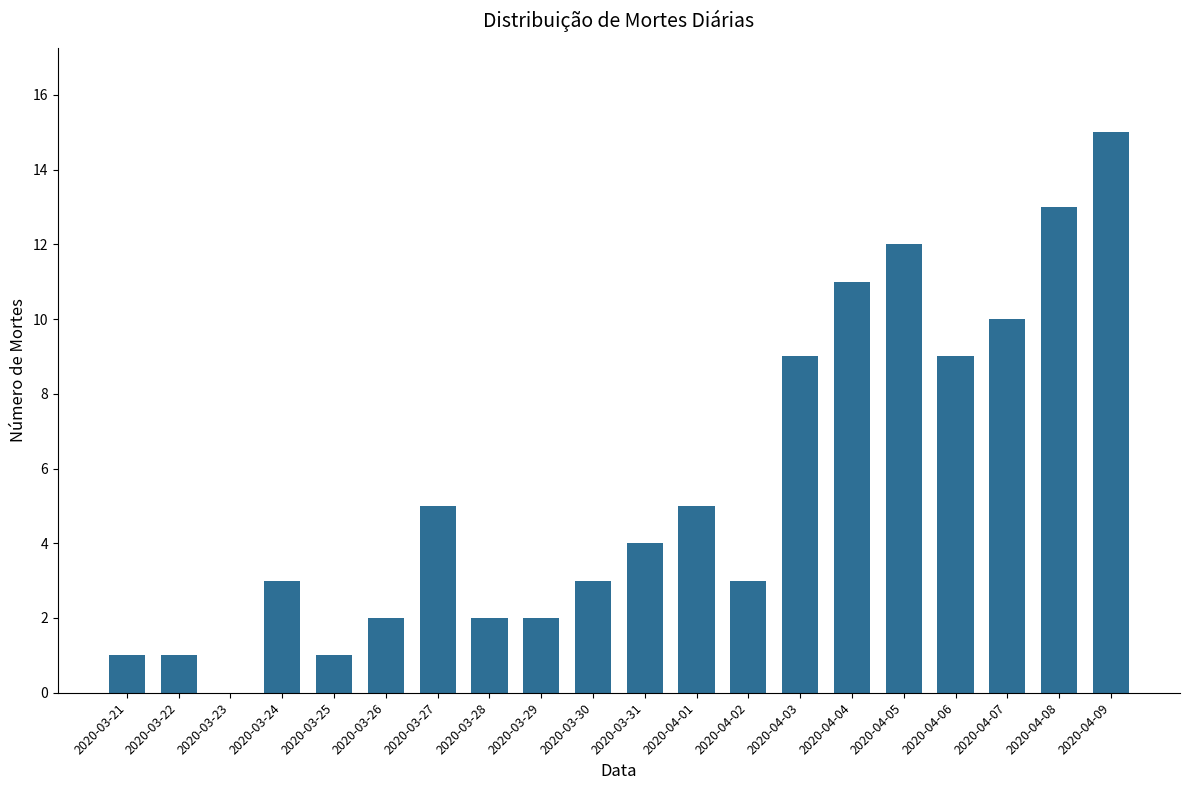

What is the change in value from 2020-03-26 to 2020-04-01?

+3